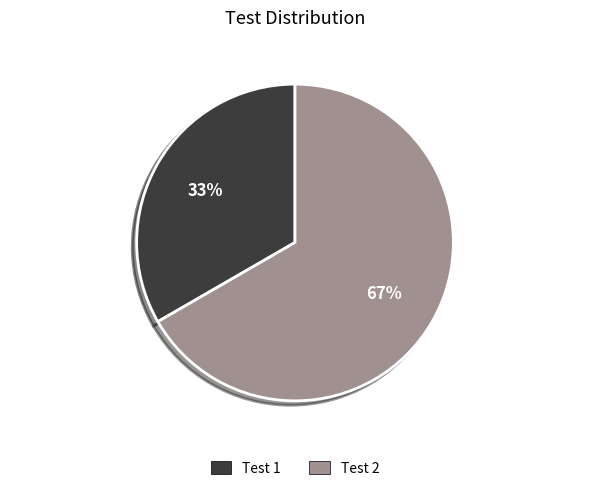

How many segments does this pie chart have?

2